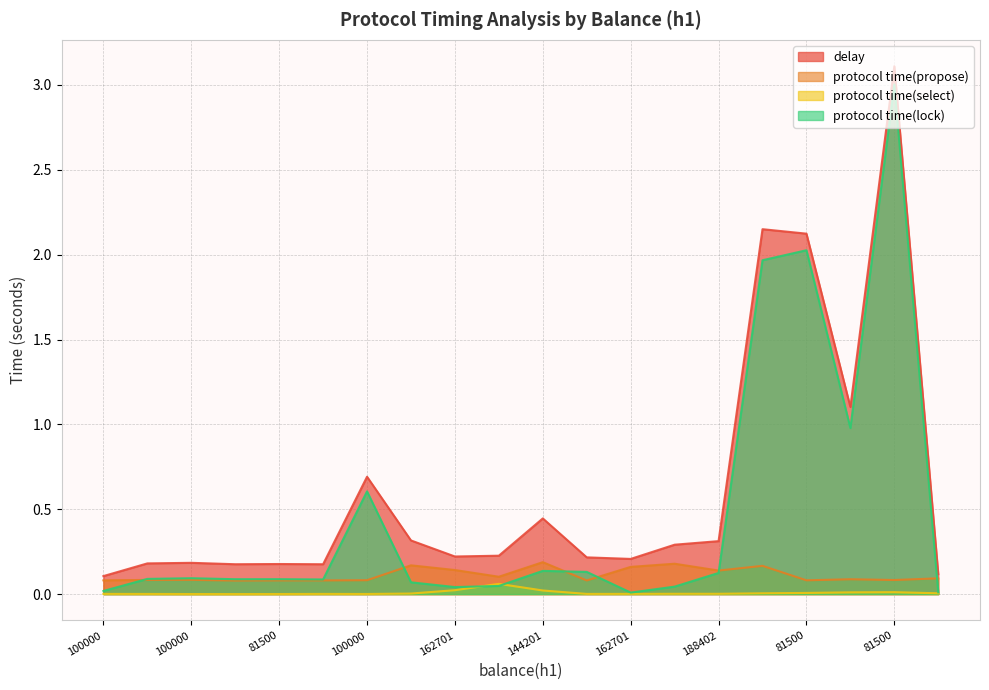

True or false: protocol time(lock) has a value of 0.0 at 100000.

False